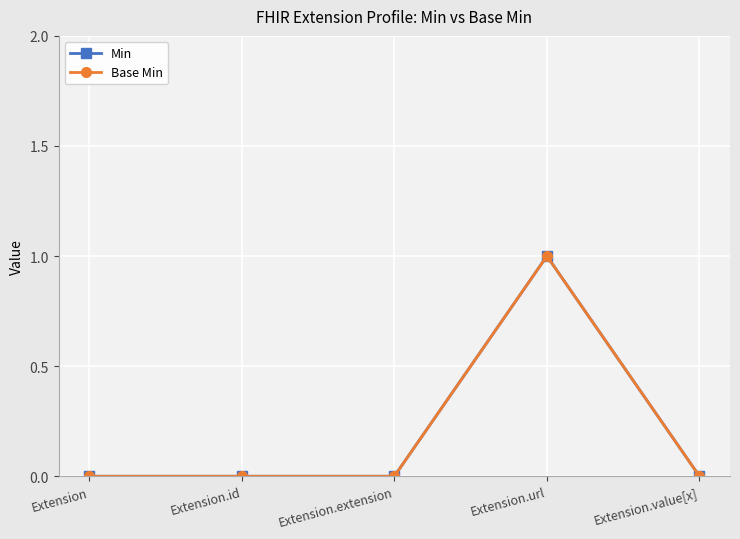

Does the chart have visible grid lines?

Yes